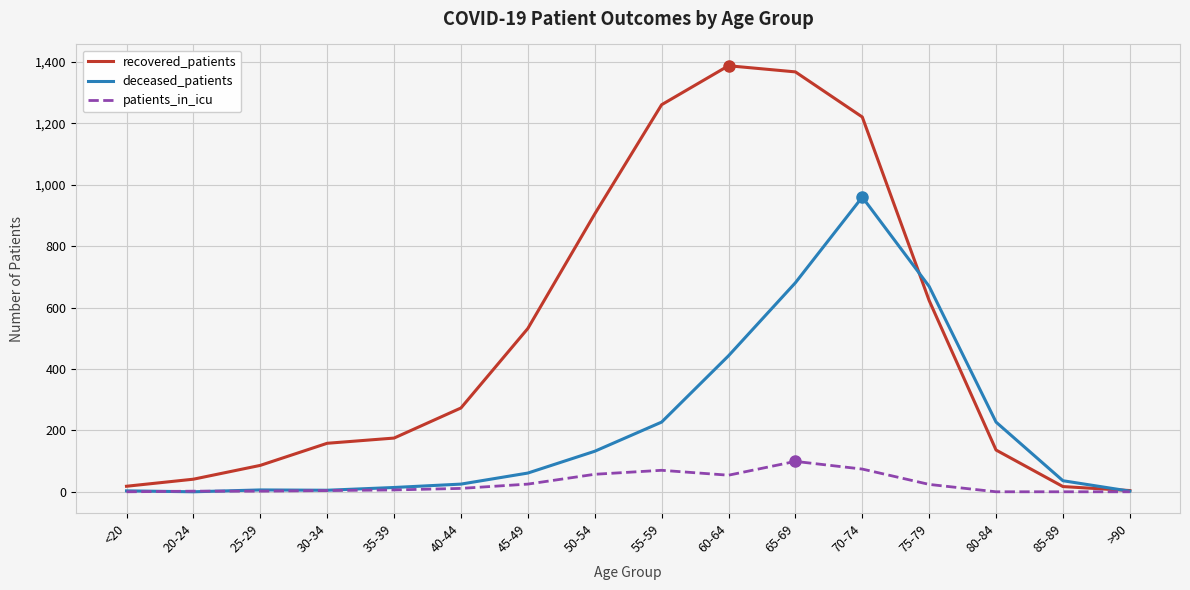

What value does the deceased_patients series have at 60-64, to the nearest 10?

440